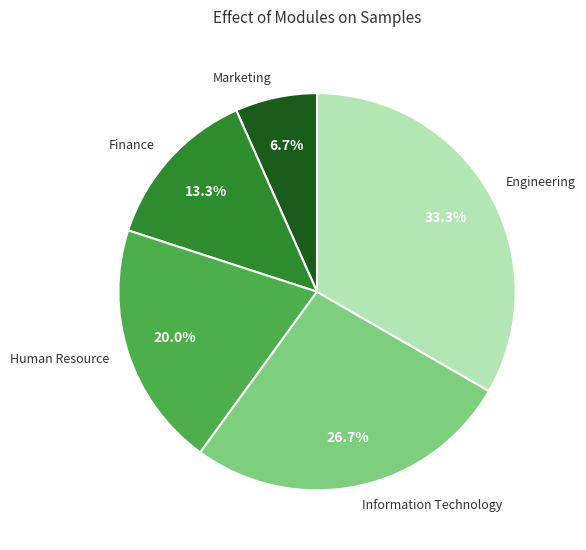

To the nearest percent, what percentage of the pie is Marketing?

7%